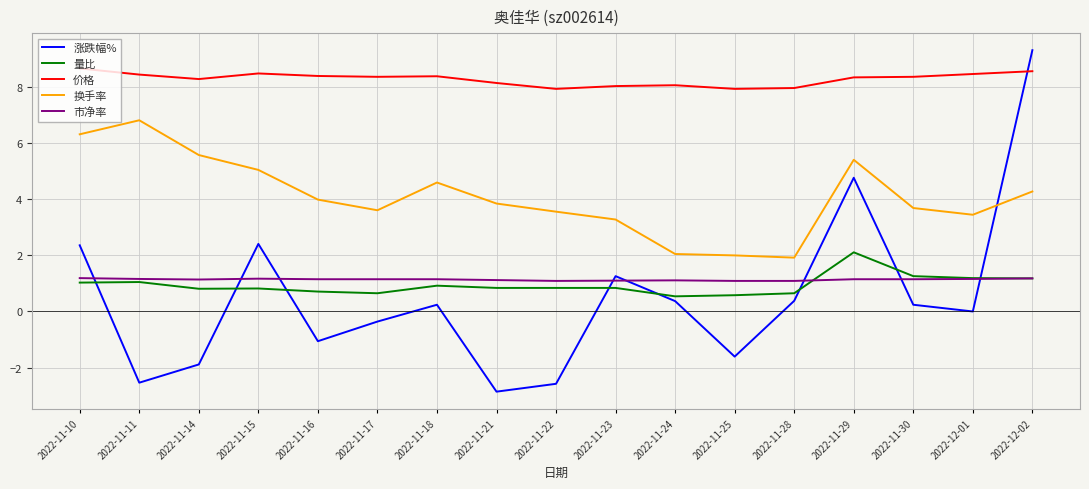

What is the difference between the highest and lowest values at 2022-11-29?

7.2